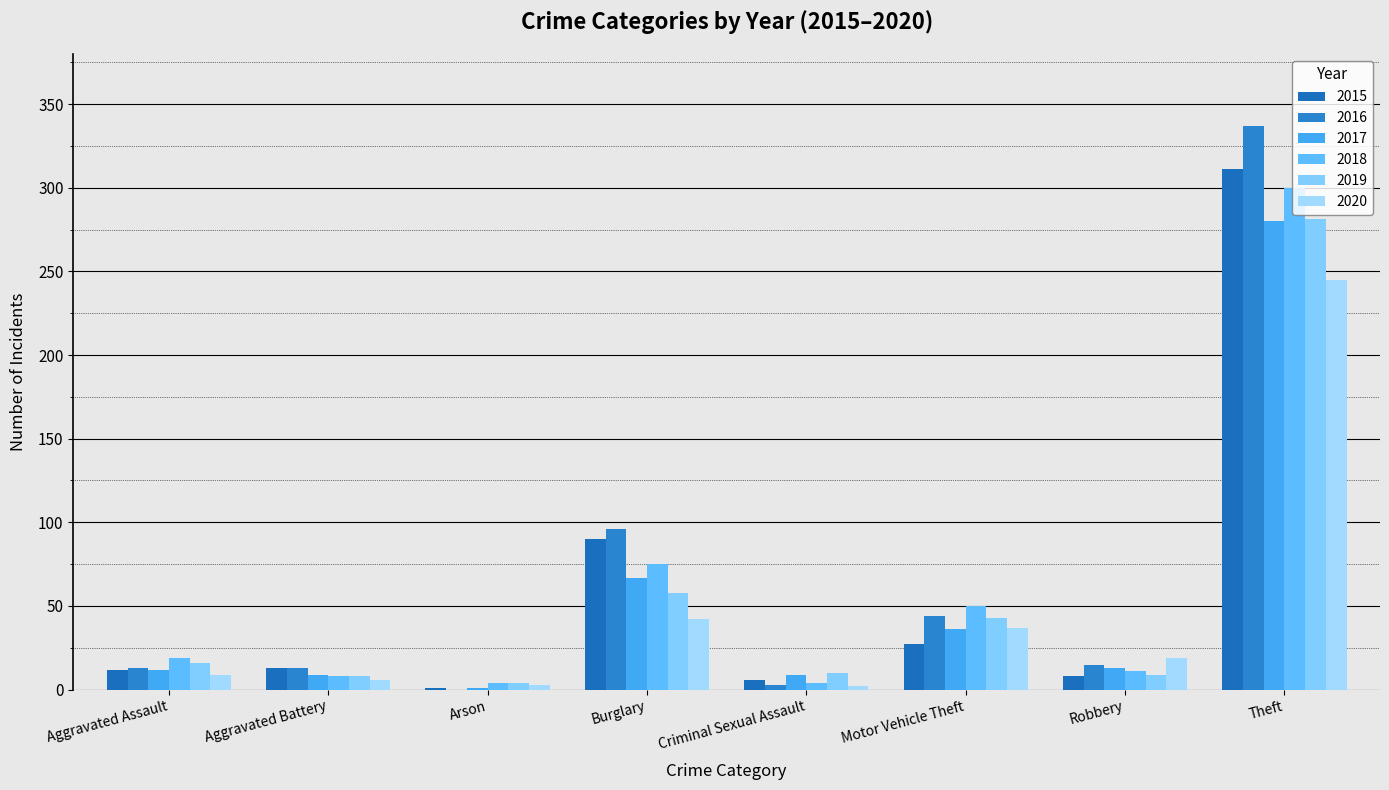

How many groups of bars are there?

8